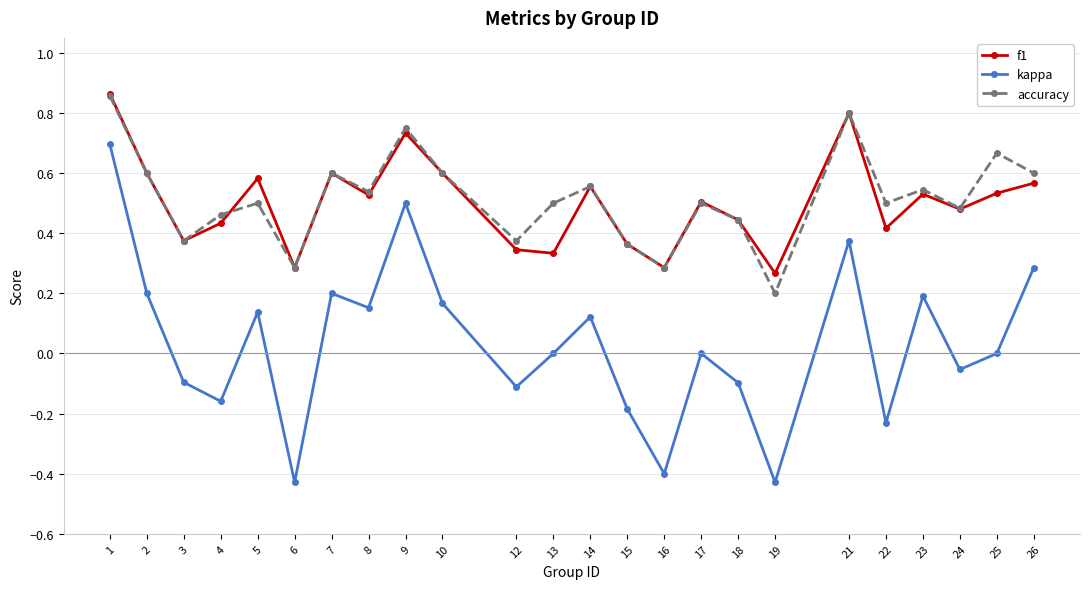

Where is the first local minimum for f1?

3